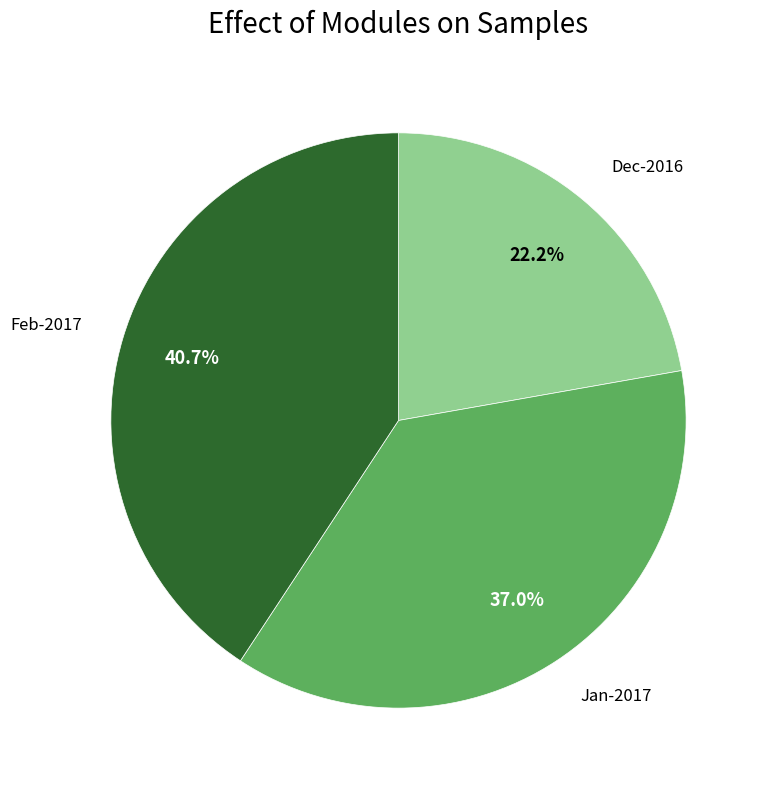

Is there any slice that represents more than half of the pie?

No